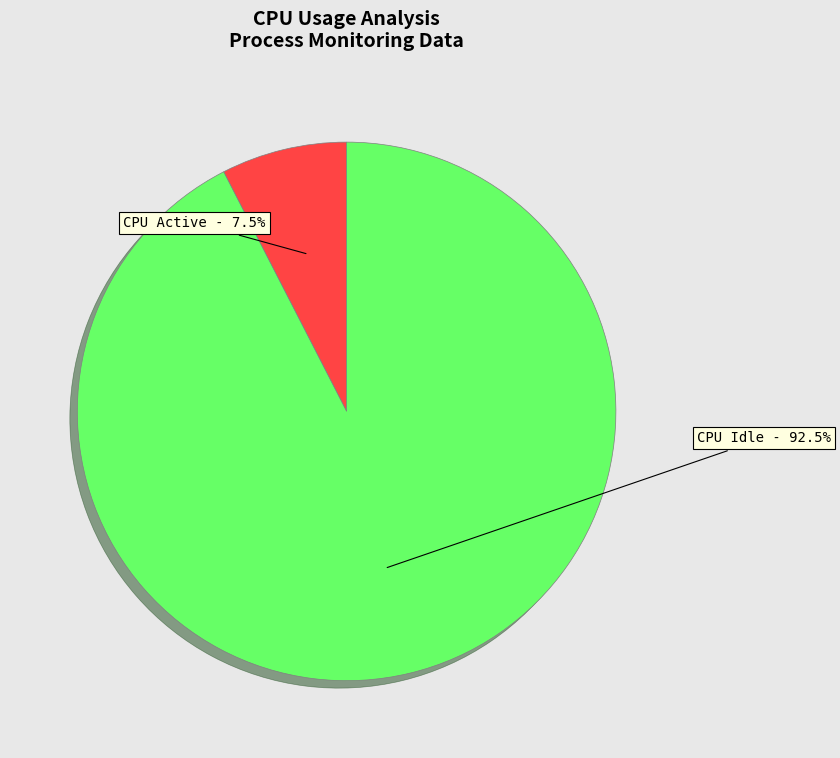

To the nearest percent, what is the difference between the largest and smallest slice percentages?

85%